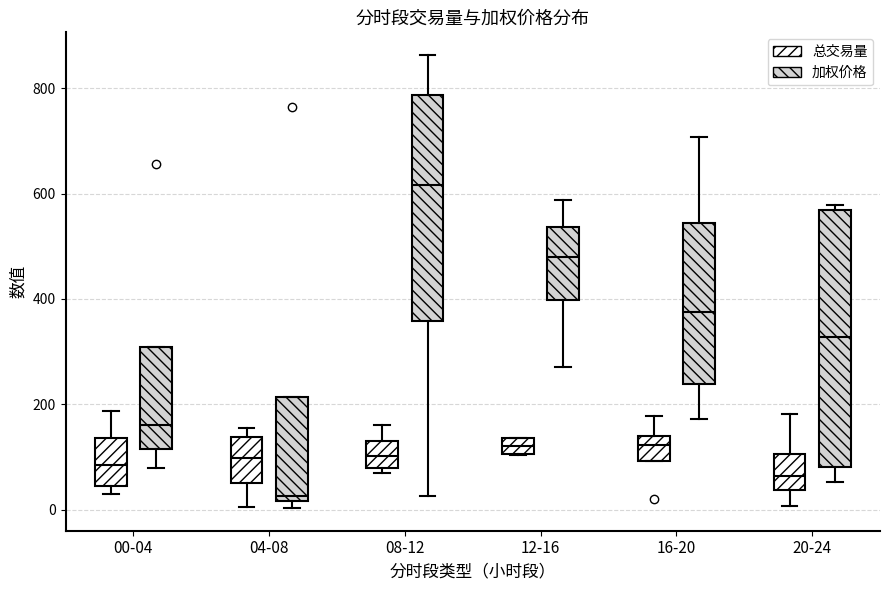

Which box's median line is the highest?

08-12 (加权价格)